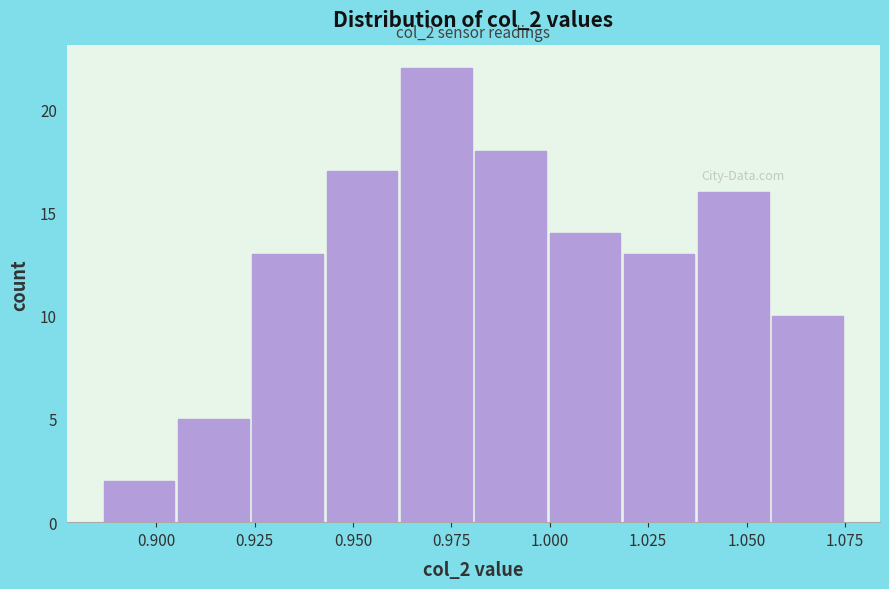

Around what value on the x-axis is the tallest bar? Give the approximate position of its centre, as read against the axis.

0.970